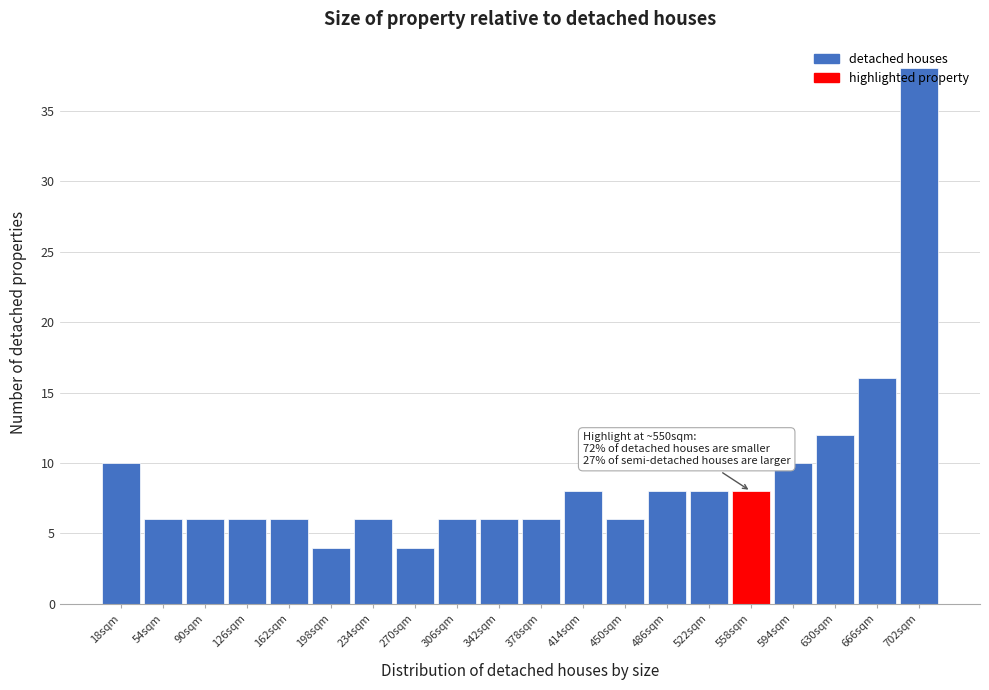

Which range on the x-axis has the tallest bar?

685 to 720